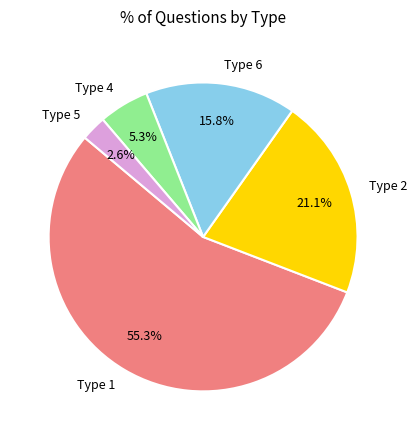

Is there a majority slice in this chart?

Yes